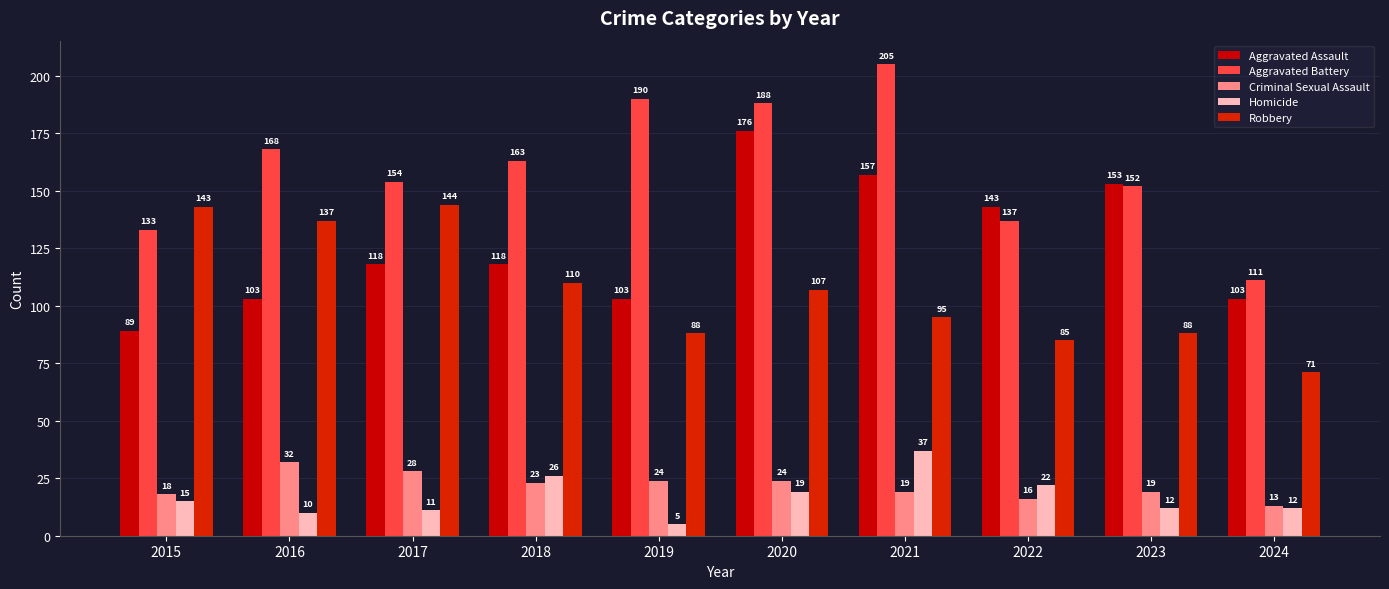

Where does the Homicide series first go above 15?

2018